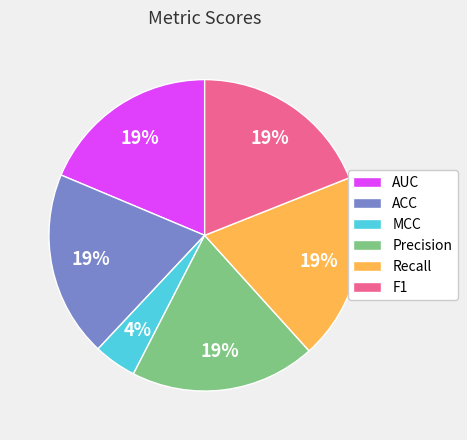

What percentage is the MCC slice, to the nearest percent?

4%